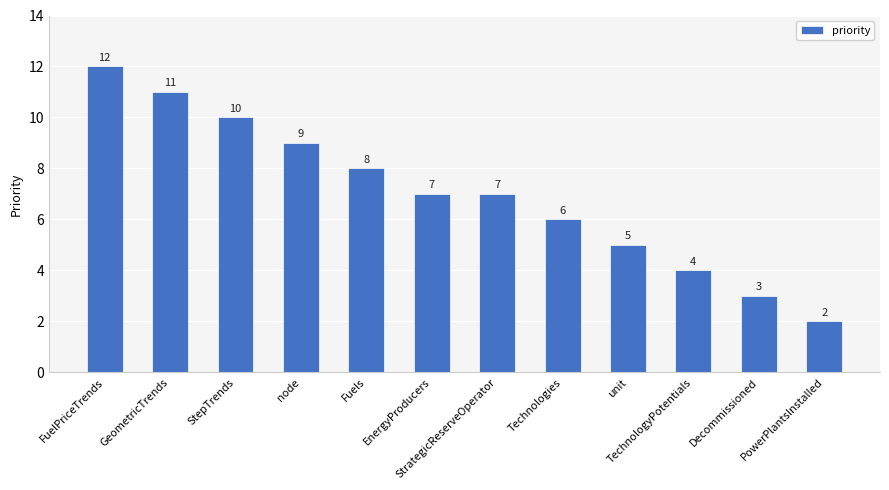

Reading left to right, transcribe all the data shown in this chart.

FuelPriceTrends=12	GeometricTrends=11	StepTrends=10	node=9	Fuels=8	EnergyProducers=7	StrategicReserveOperator=7	Technologies=6	unit=5	TechnologyPotentials=4	Decommissioned=3	PowerPlantsInstalled=2